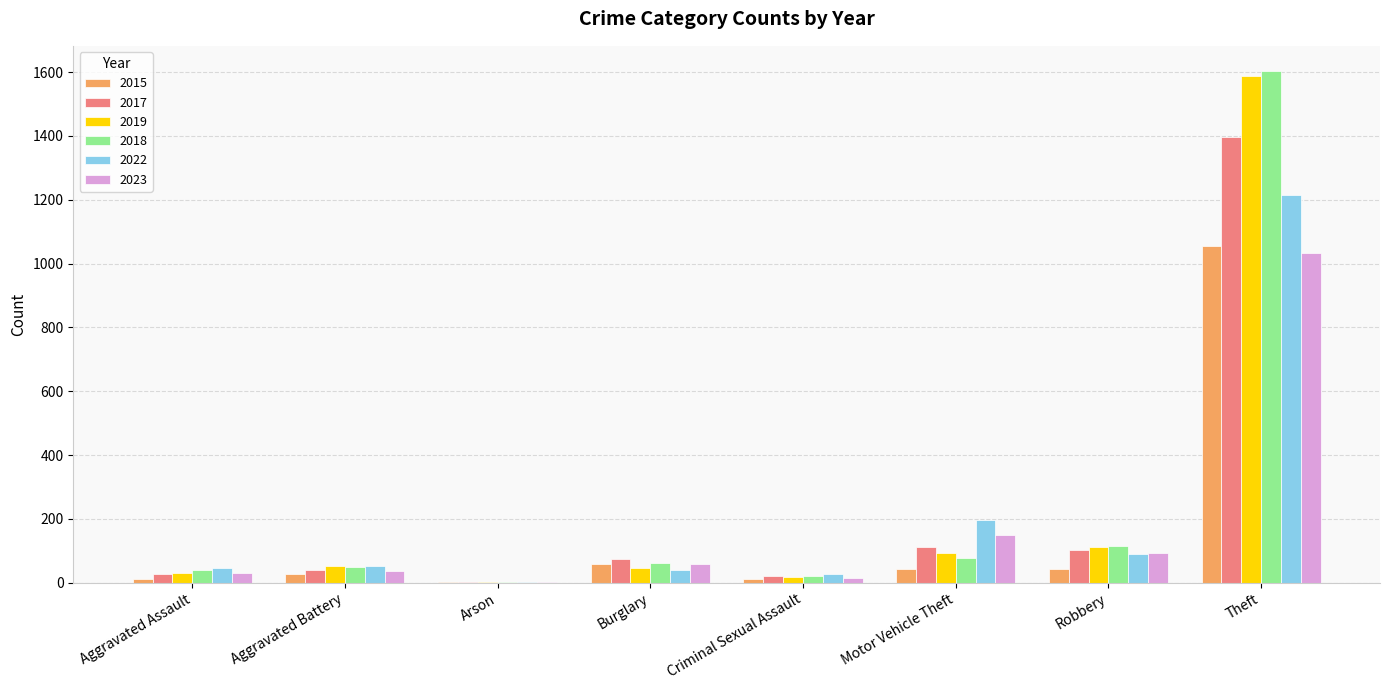

Where is 2023 nearest to the value 517?

Motor Vehicle Theft